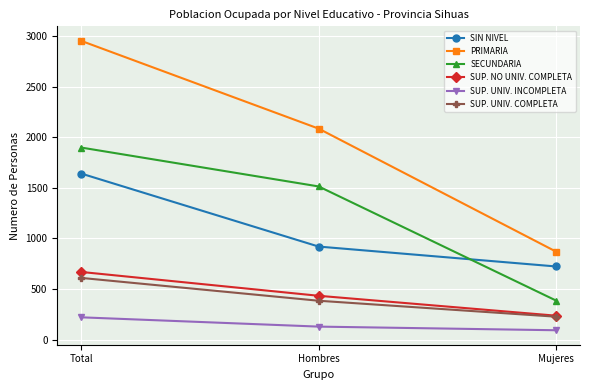

What is the label of the 1st point from the right?

Mujeres